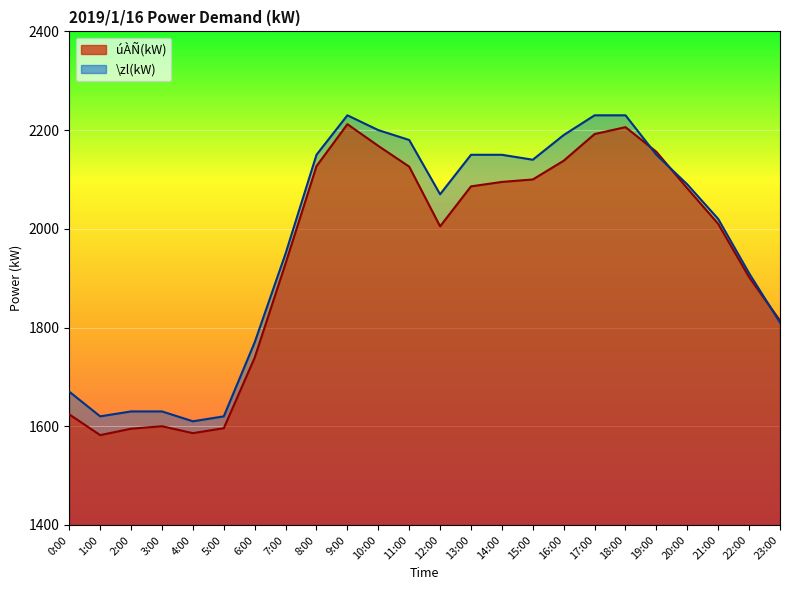

What position from the left is 10:00?

11